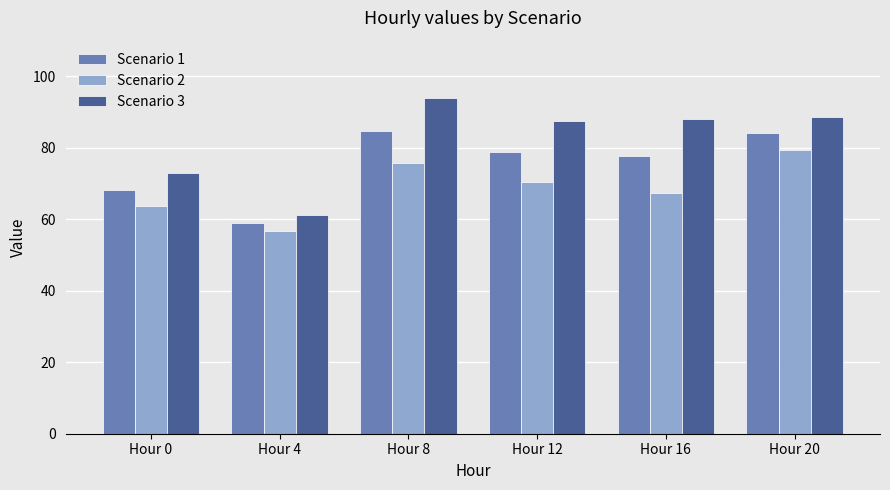

How many data points in Scenario 3 are above 87?

4